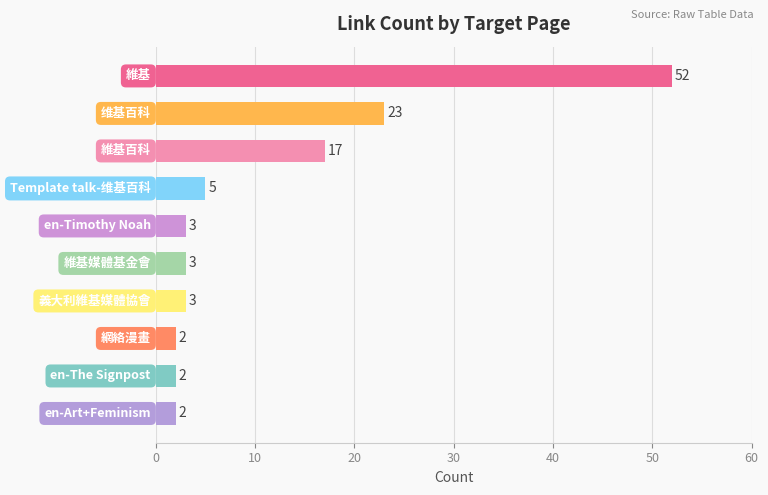

What is the maximum value shown in the chart?

52